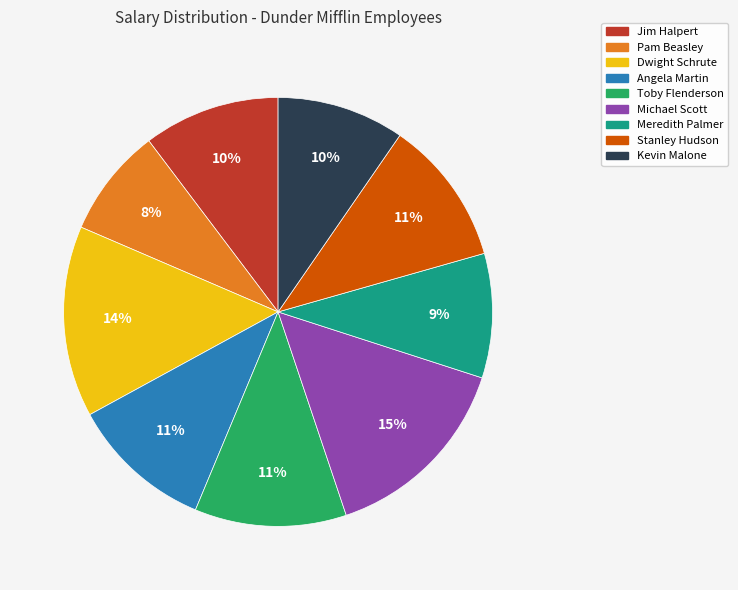

Does Toby Flenderson represent more than half of the total?

No